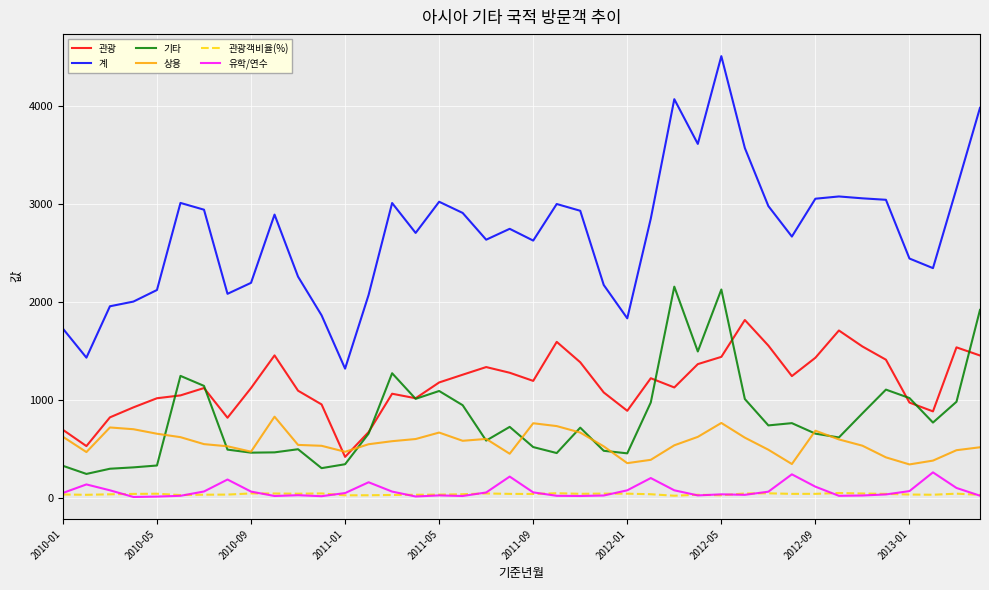

Which series has the widest spread of values?

계